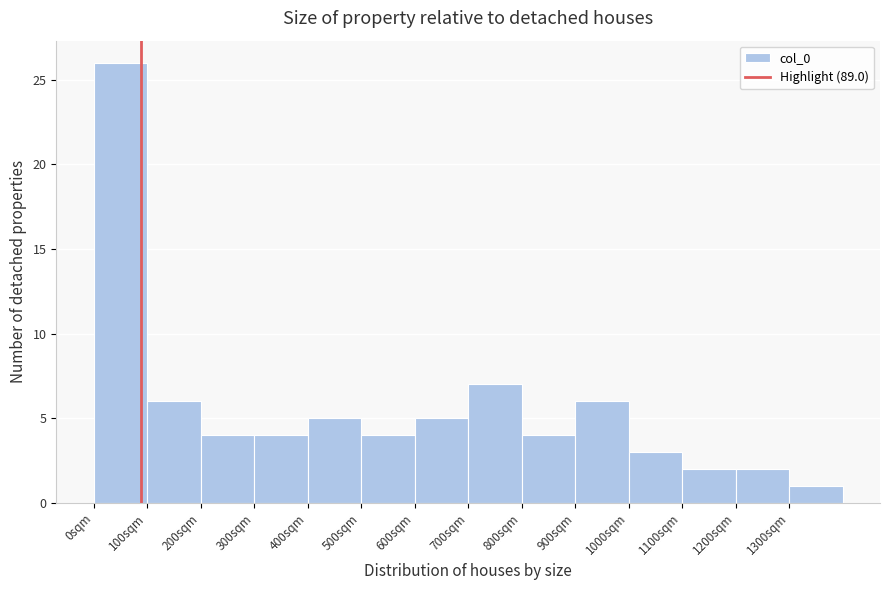

Over which range of the x-axis is the bar tallest?

0 to 100